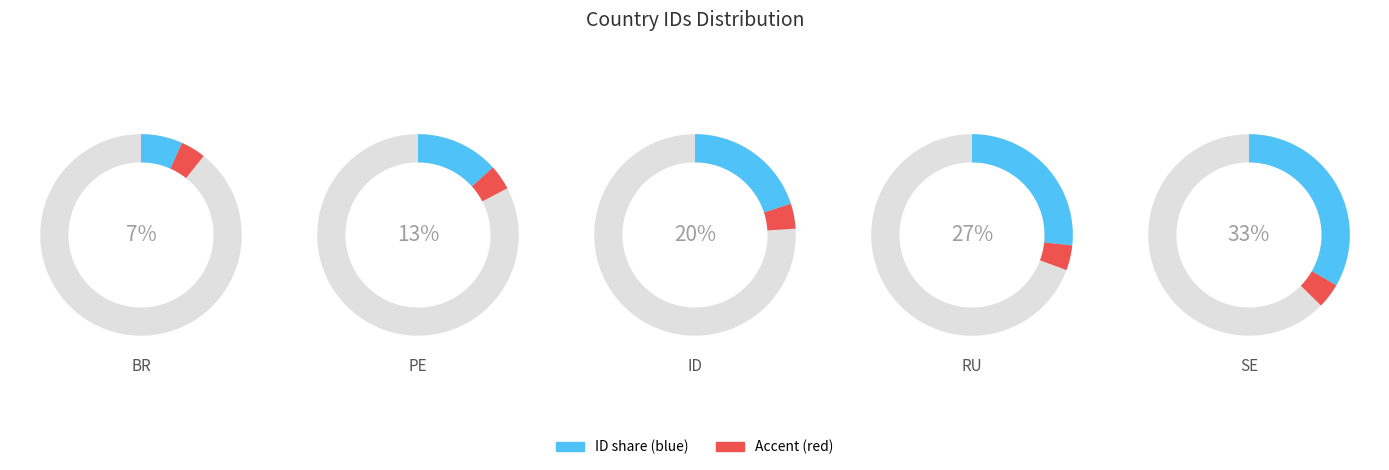

The RU slice represents 27% of the pie. True or false?

True